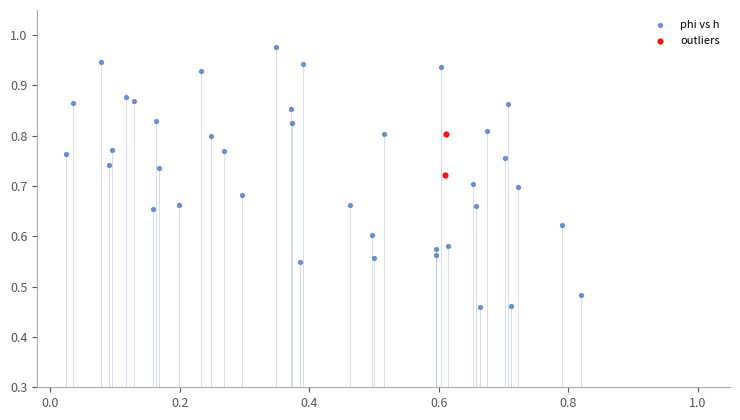

Which series has the largest Y range (max minus min)?

phi vs h